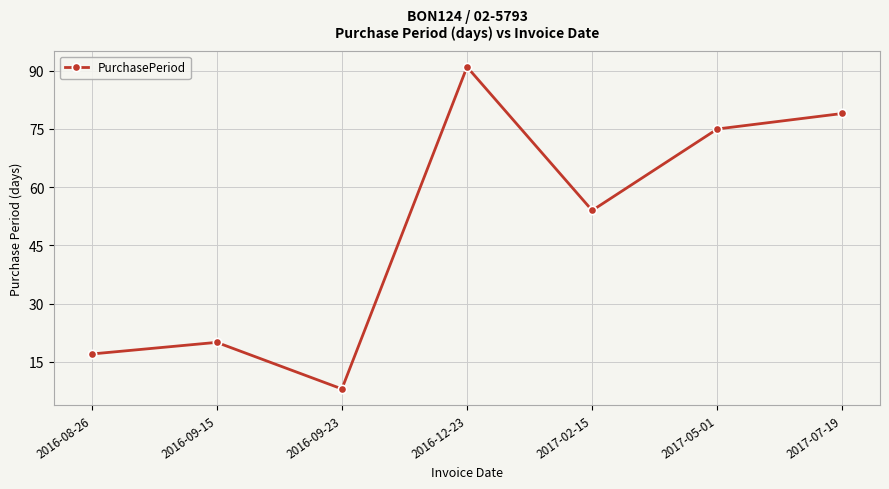

Reading right to left, list all the values displayed in this chart.

79	75	54	91	8	20	17